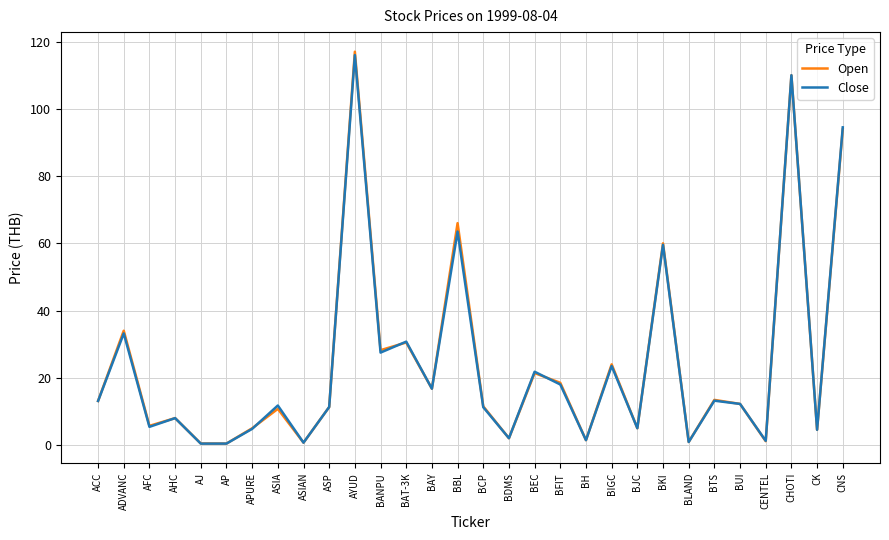

Which series has the largest range (max minus min)?

Open